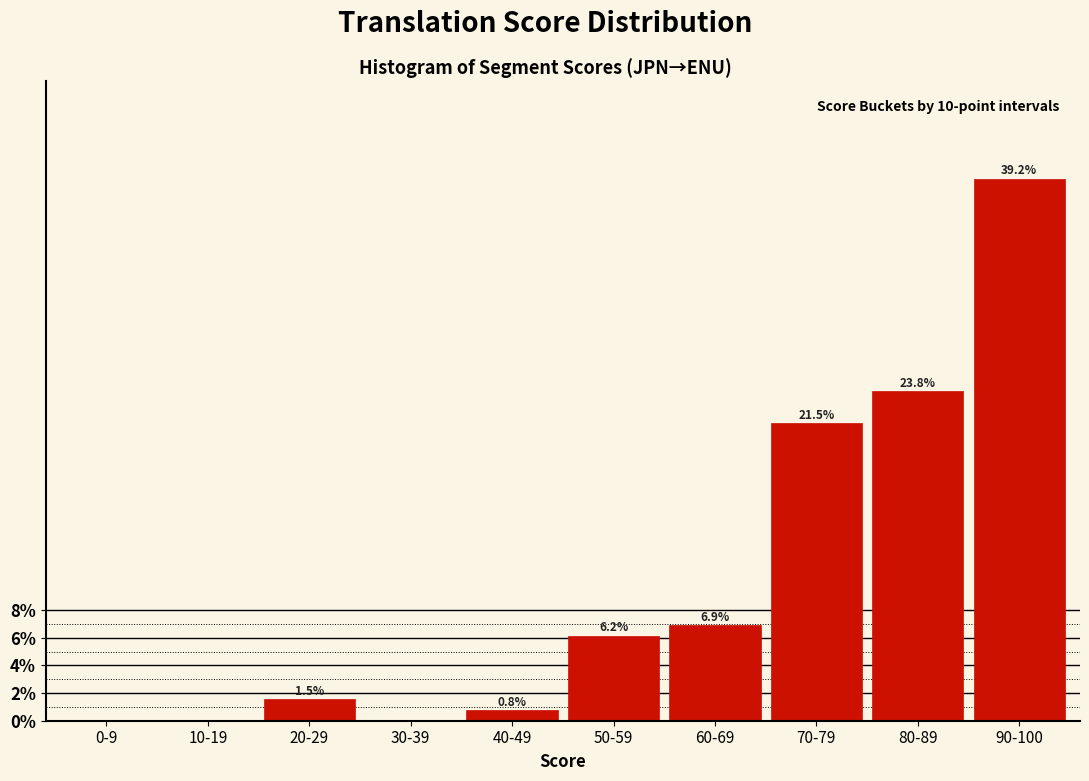

Reading left to right, list all the values displayed in this chart.

0-9=0.0	10-19=0.0	20-29=1.5	30-39=0.0	40-49=0.8	50-59=6.2	60-69=6.9	70-79=21.5	80-89=23.8	90-100=39.2